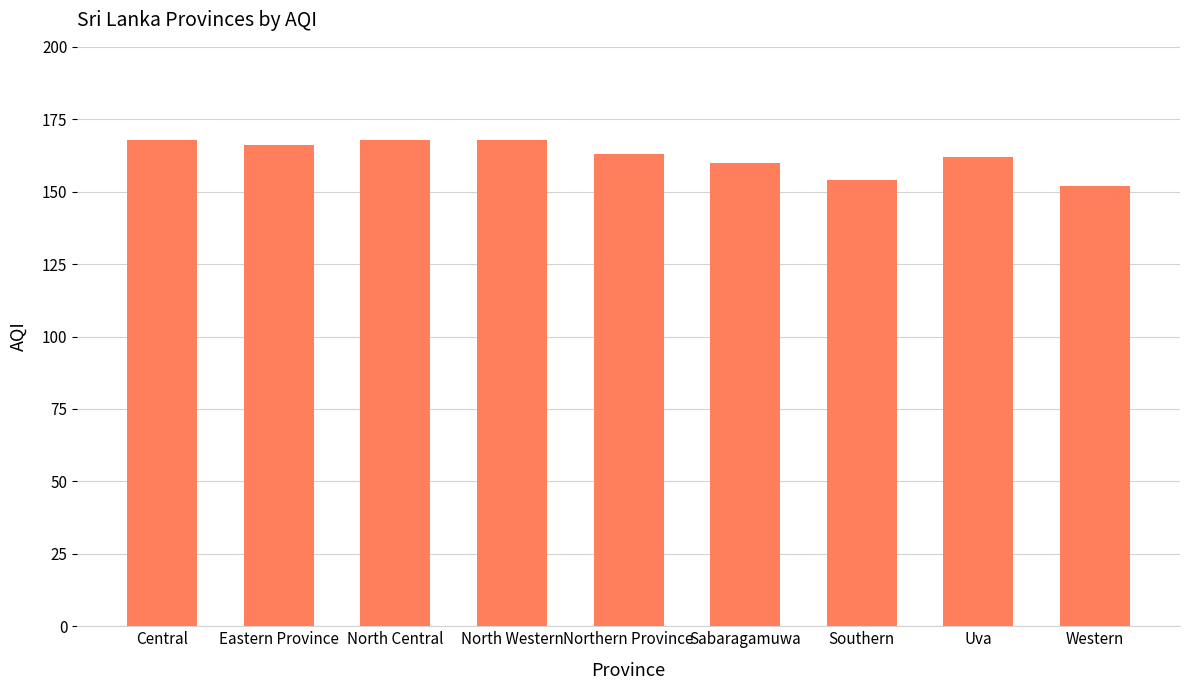

How many distinct data groups are displayed?

1